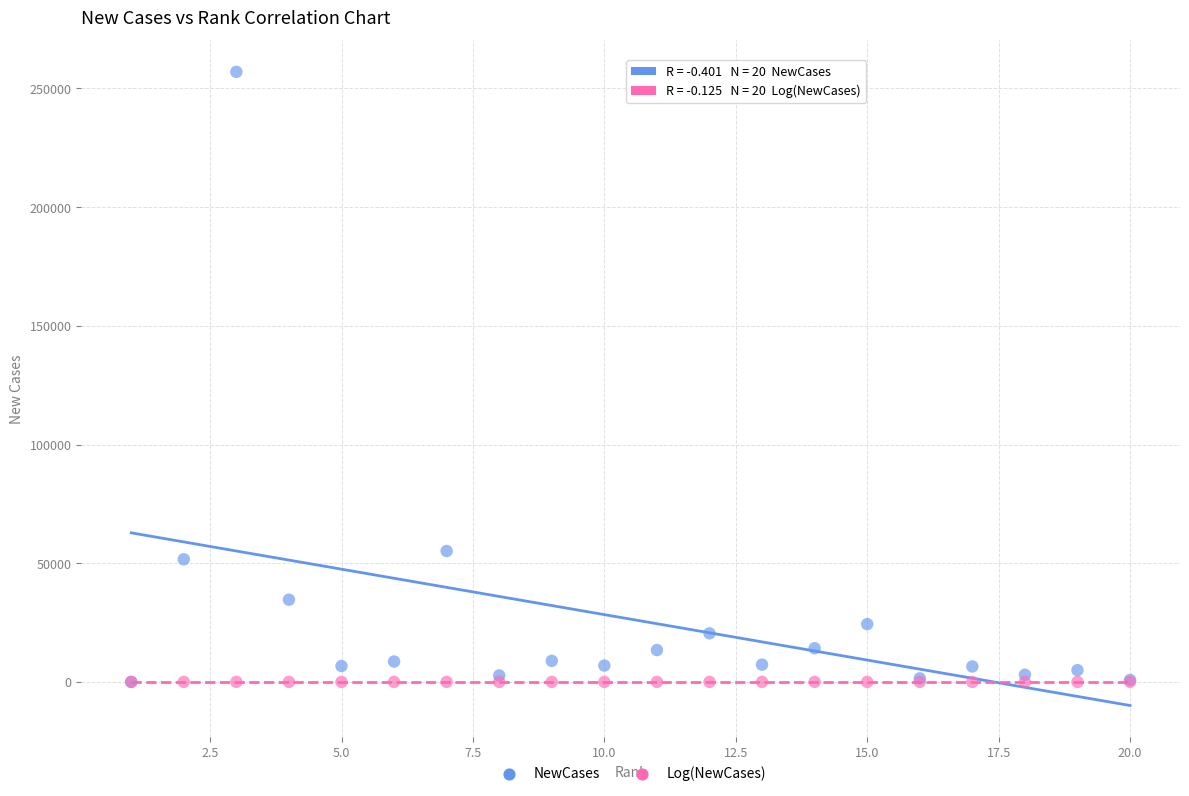

In the NewCases series, what Y value is closest to 128479?

55149.0